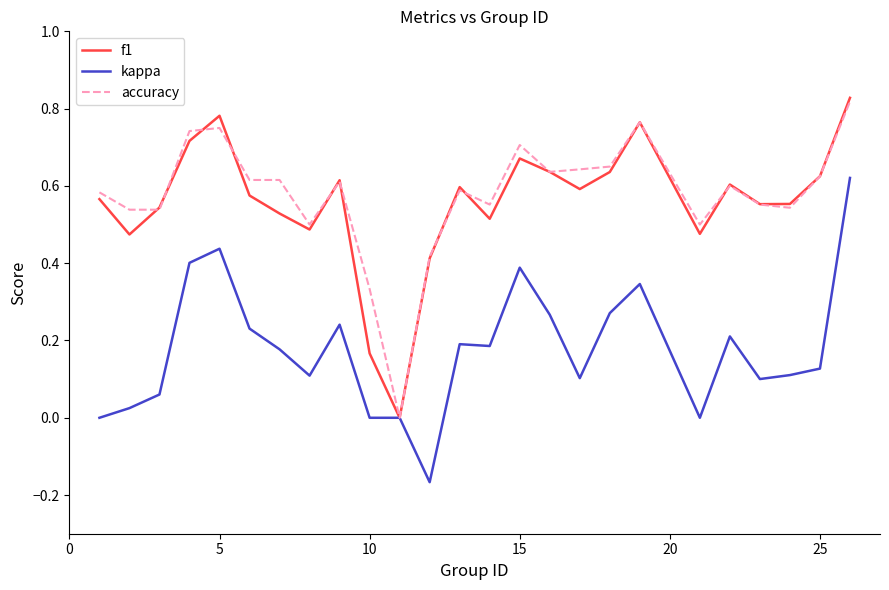

How many lines are shown in the chart?

3